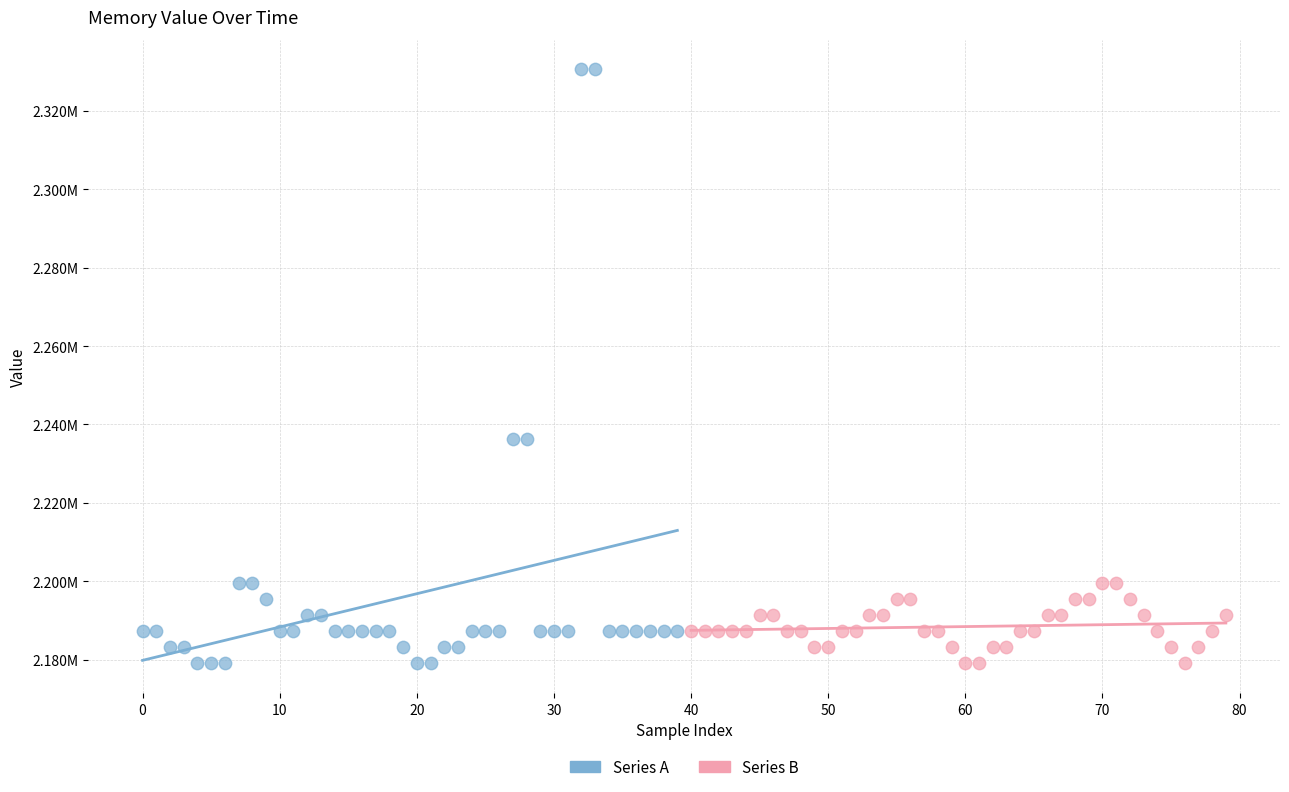

Which series has the largest Y range (max minus min)?

Series A